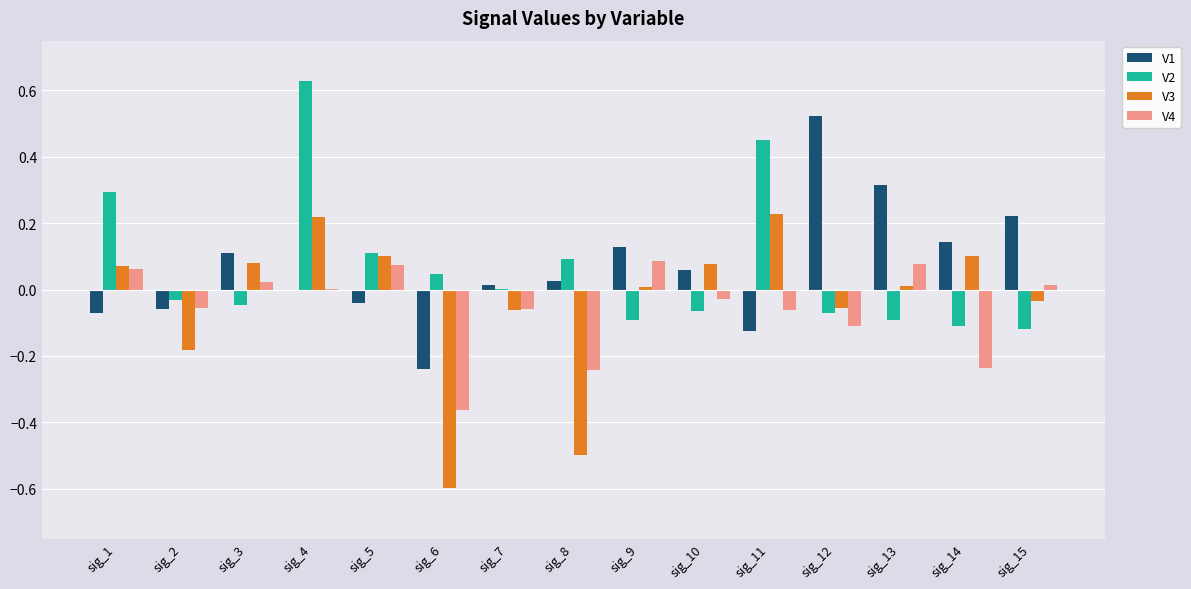

How many categories are shown in the chart?

15